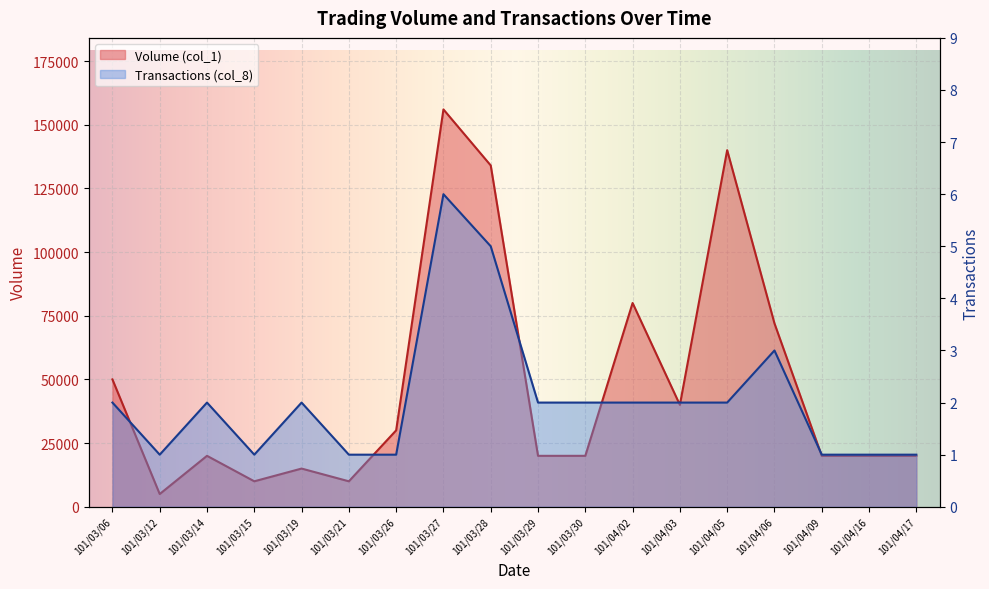

How many values in the Volume (col_1) series are below 20000?

4